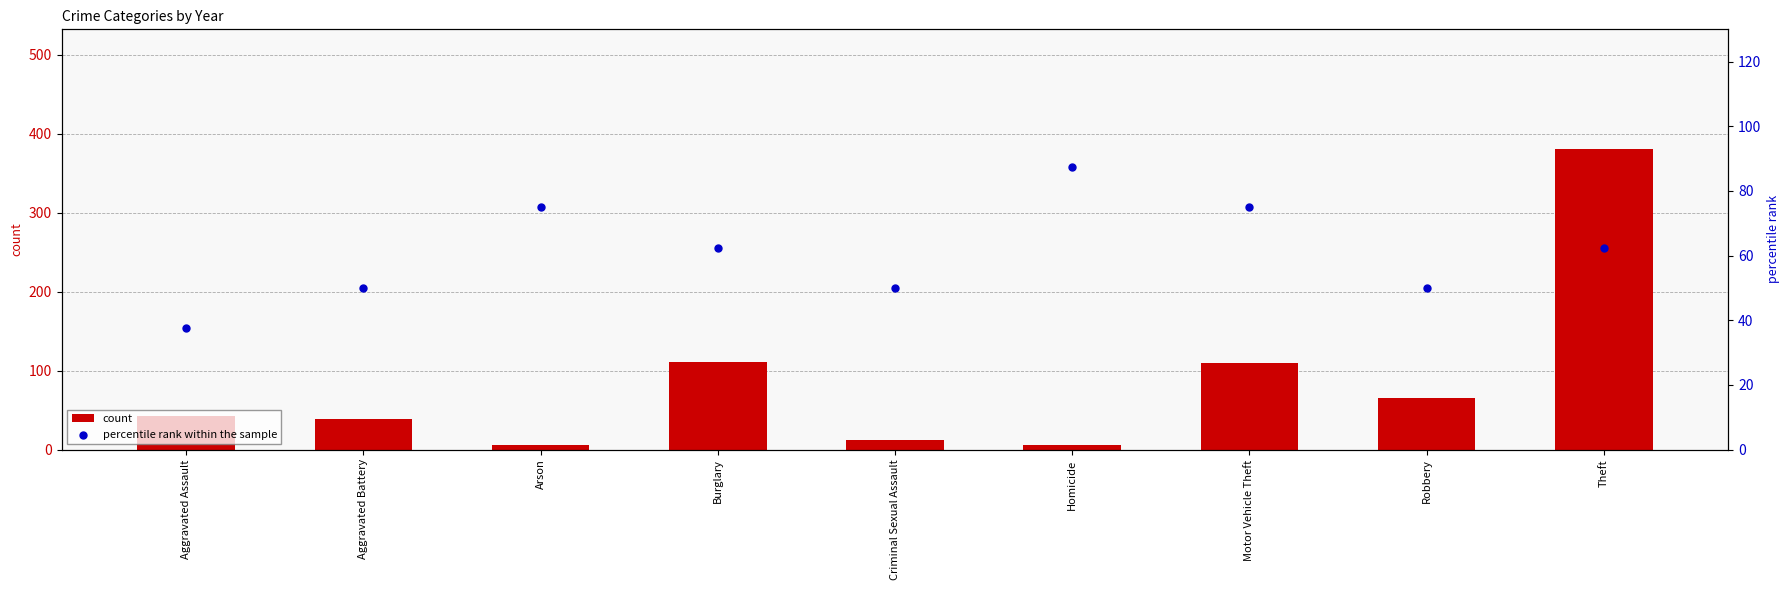

At which category is the sum across all series the highest?

Theft